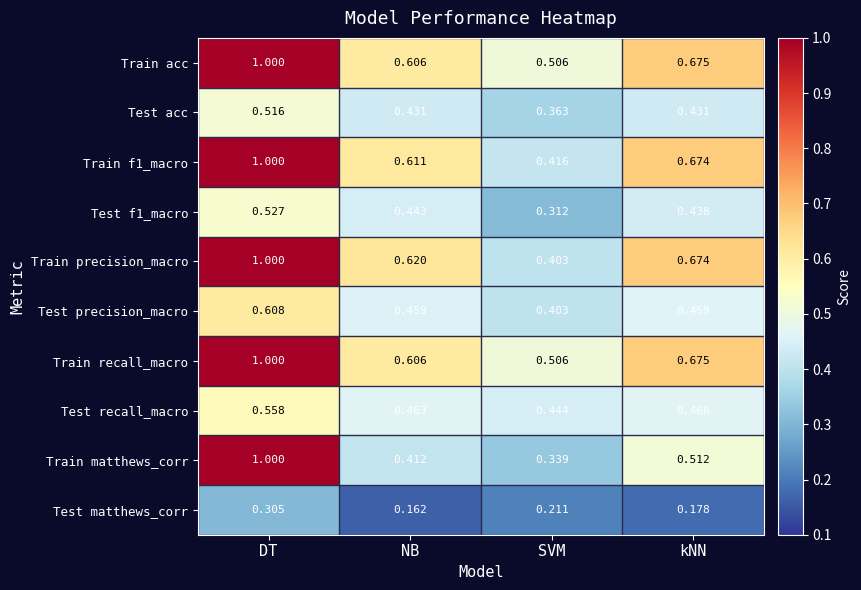

At which category does the chart reach its peak across all series?

DT